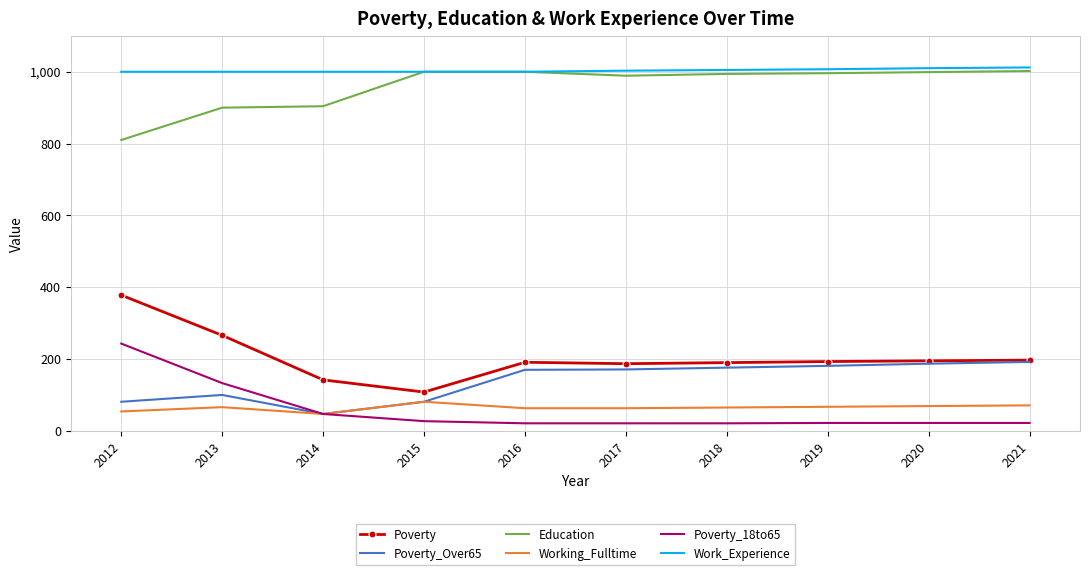

What is the difference between the second highest and second lowest values in the Education series?

100